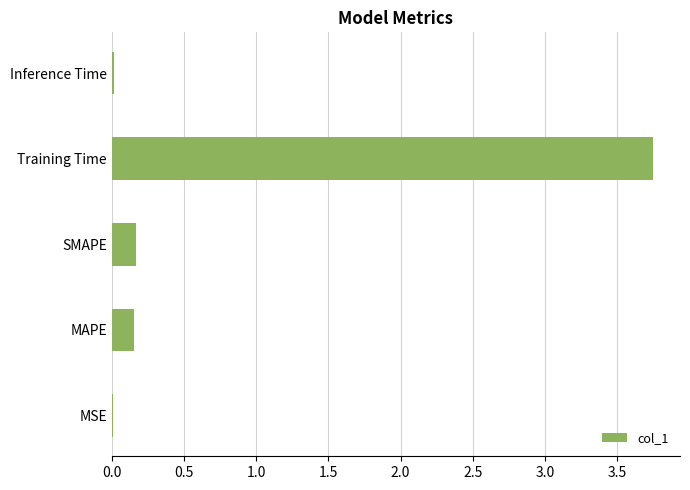

Is it true that the value at Inference Time is 0.0?

True